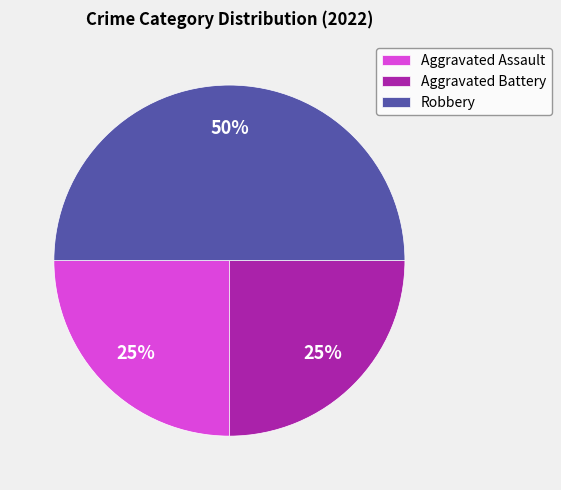

Approximately how many times larger is the value at Aggravated Assault compared to Aggravated Battery?

1.0